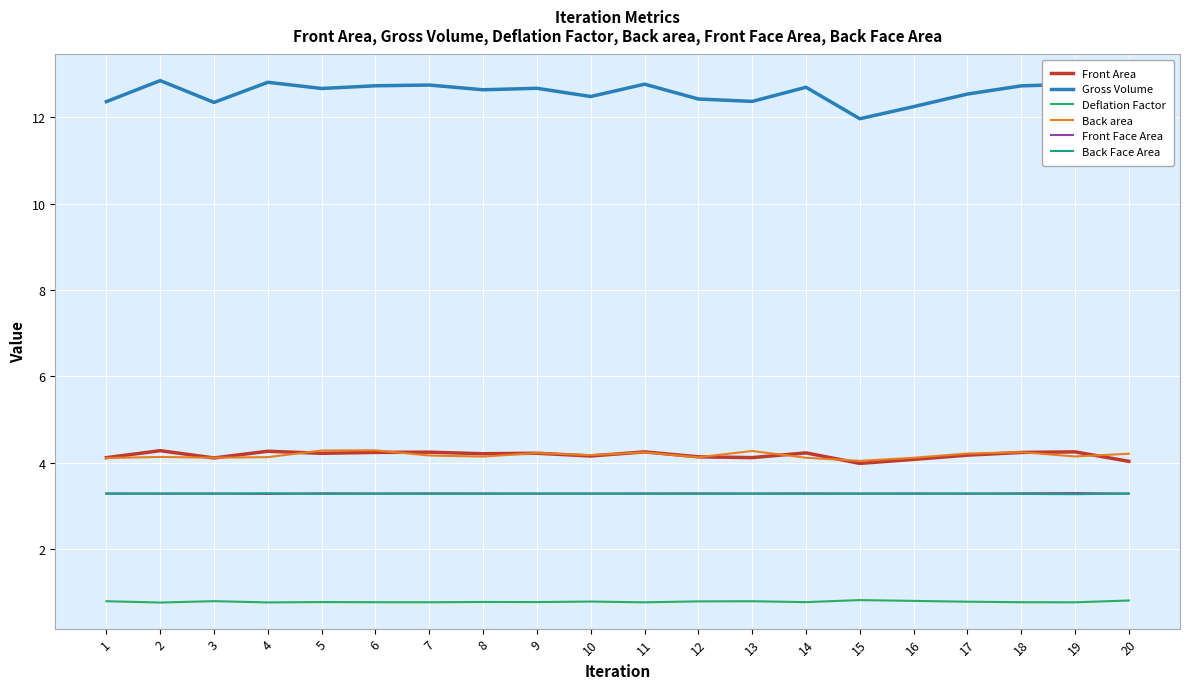

What is the minimum value for Front Face Area?

3.3